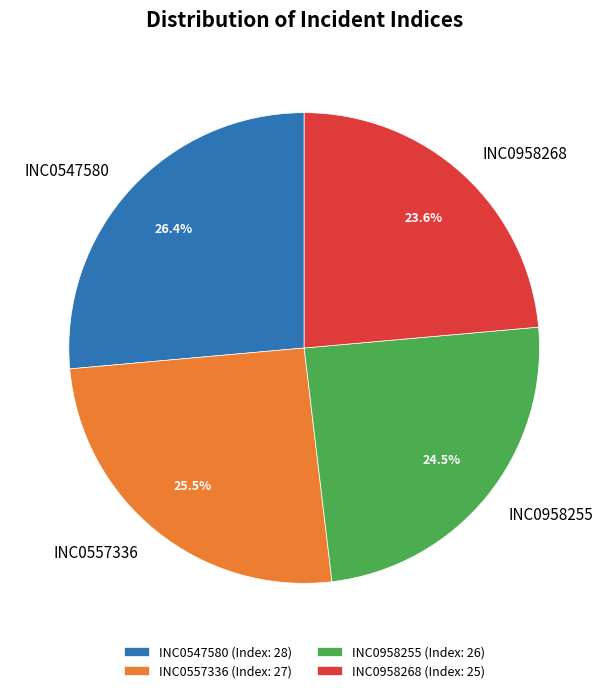

Which has a higher value, INC0958268 or INC0547580?

INC0547580